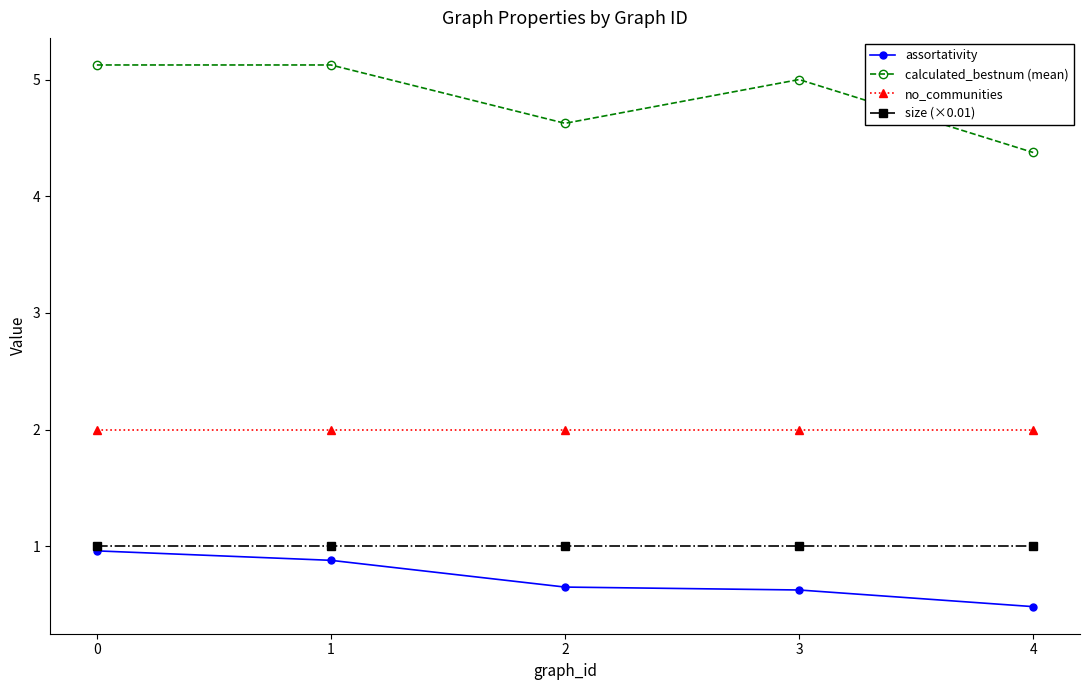

At how many categories does at least one series exceed 3?

5